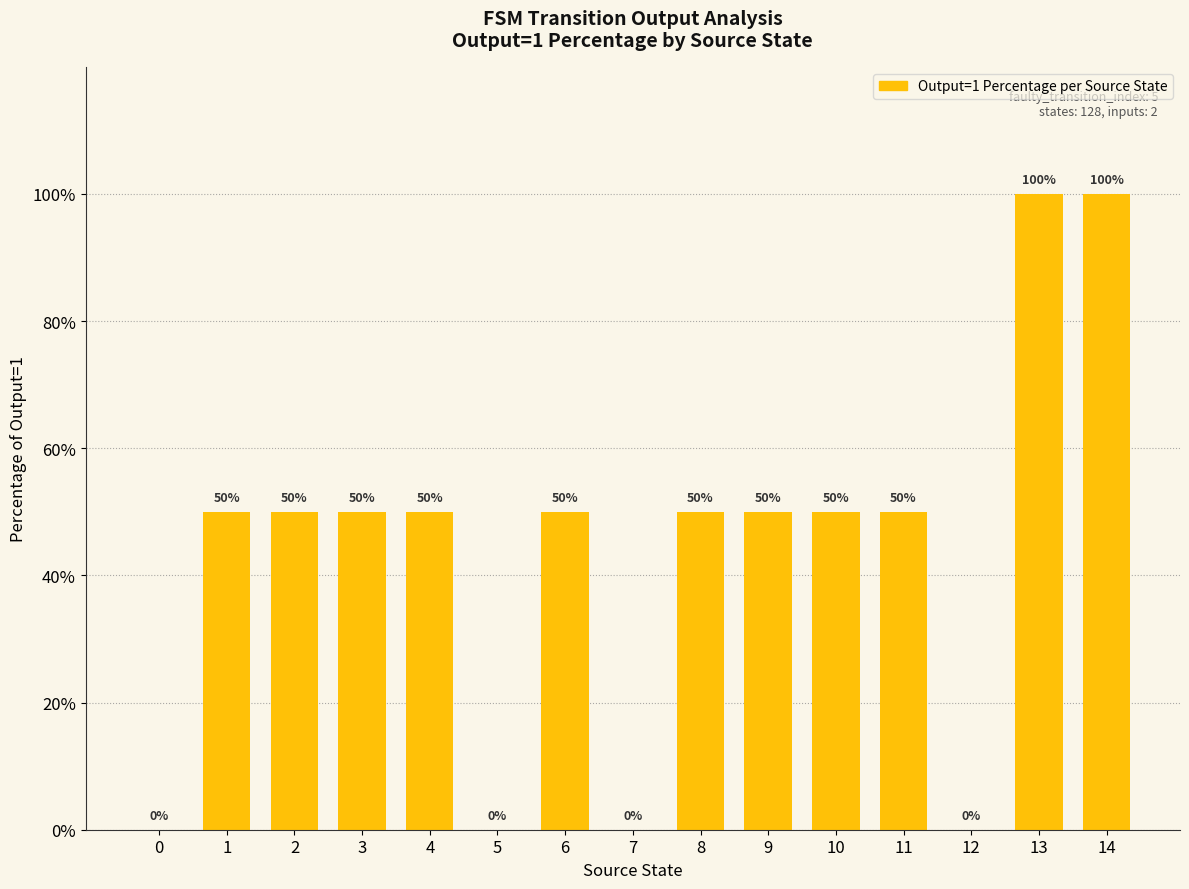

Does the chart contain stacked bars?

No